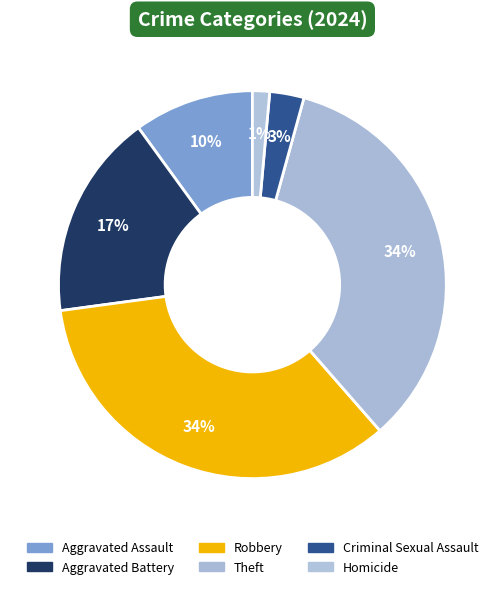

What is the largest slice in the pie chart?

Robbery